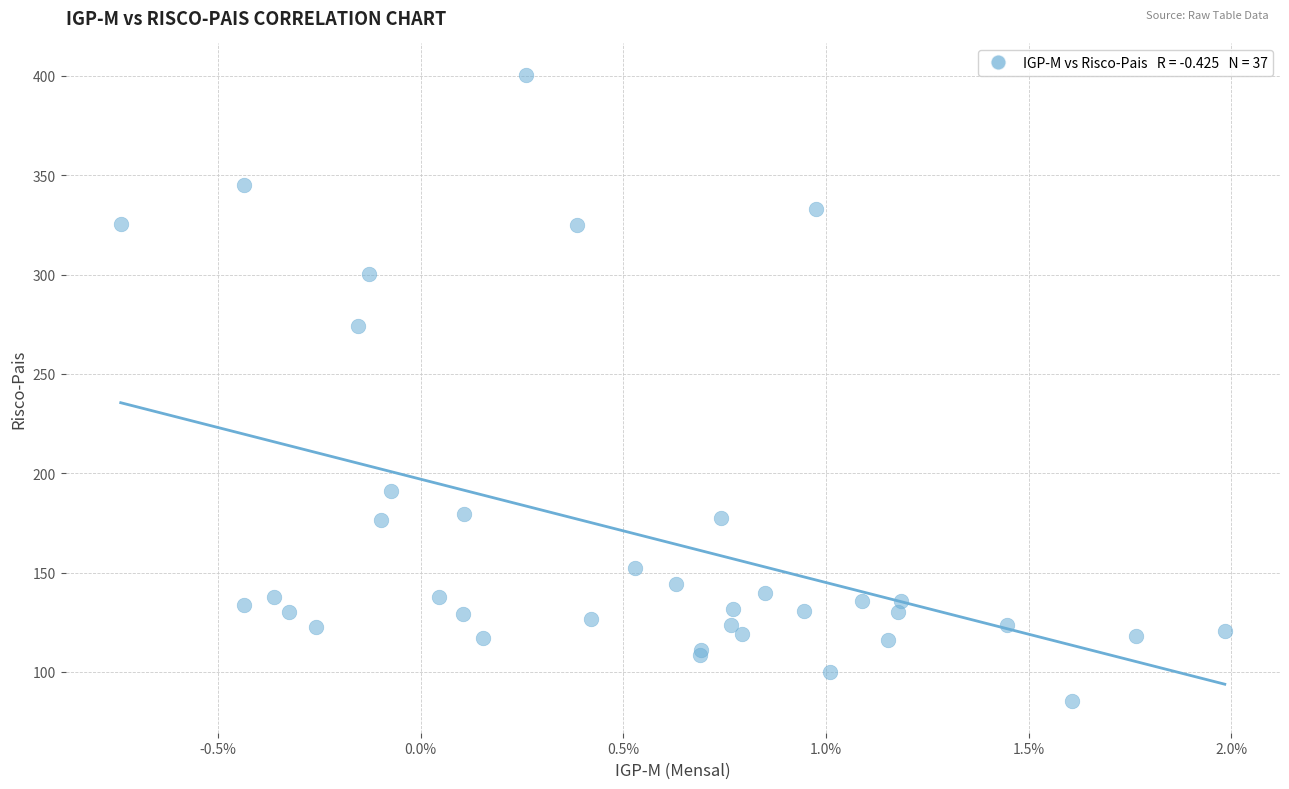

What Y value in the scatter plot is closest to 242?

274.1